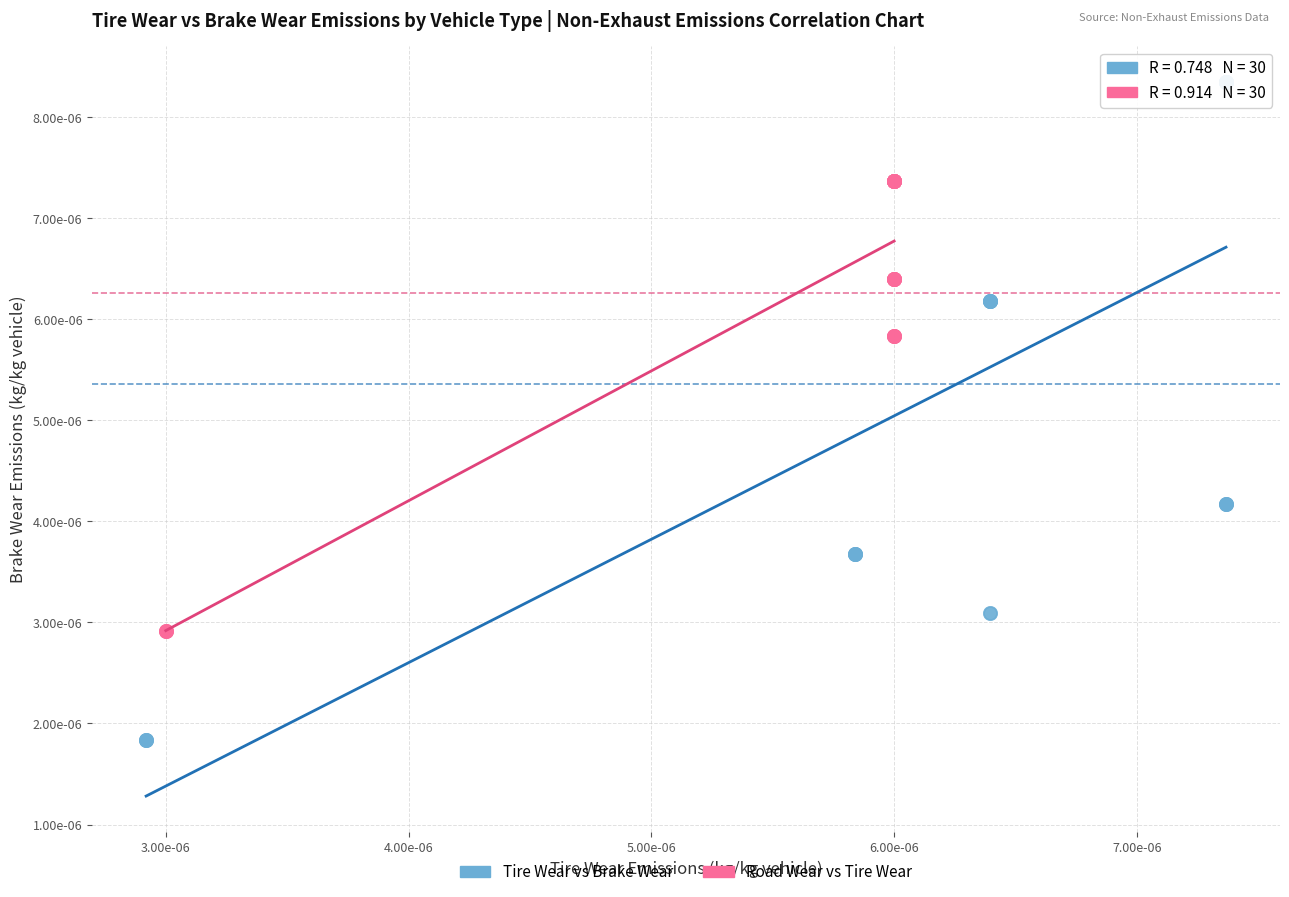

What are all the series names shown in the legend?

Tire Wear vs Brake Wear, Road Wear vs Tire Wear